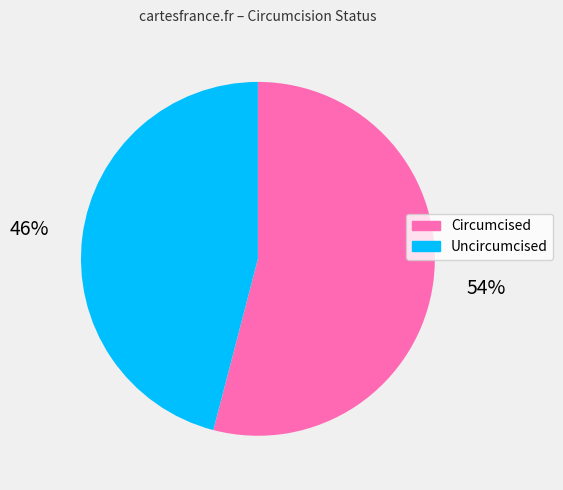

Which slice is the smallest?

Uncircumcised